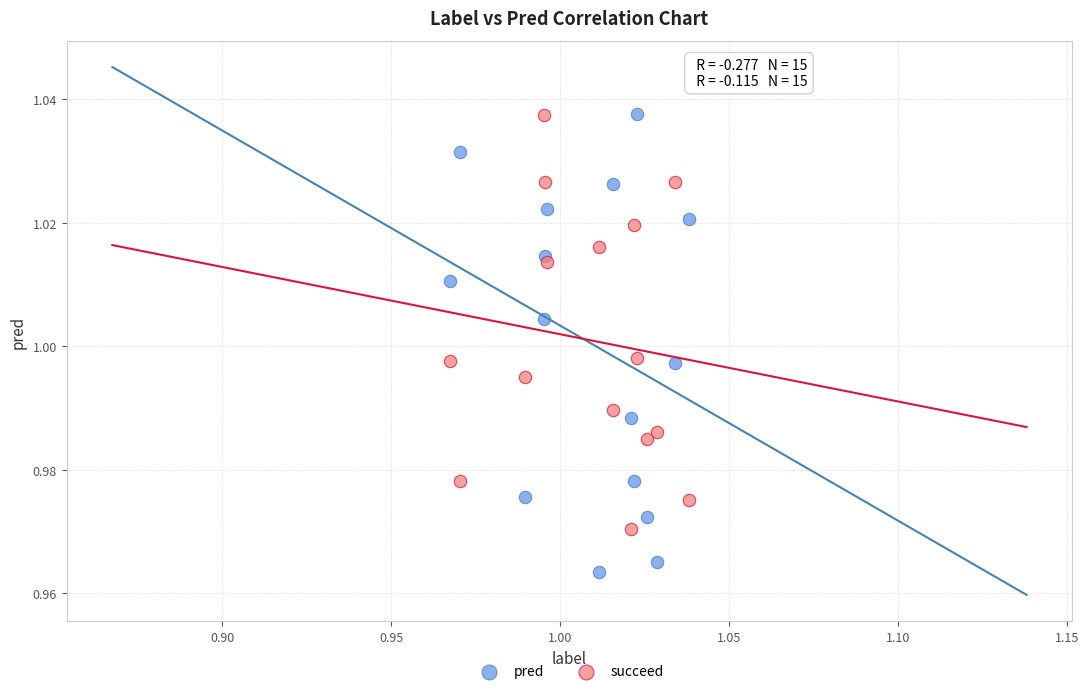

Which series reaches the minimum Y coordinate?

pred